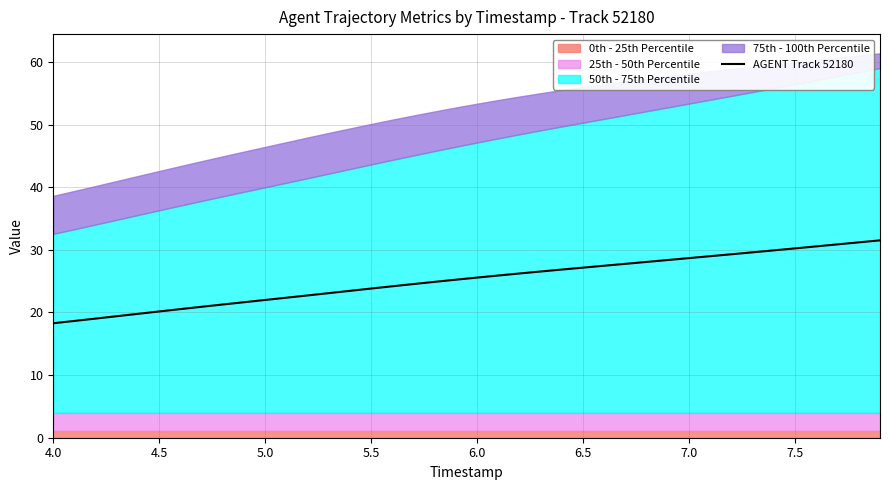

Does the chart display data point markers on the line(s)?

No